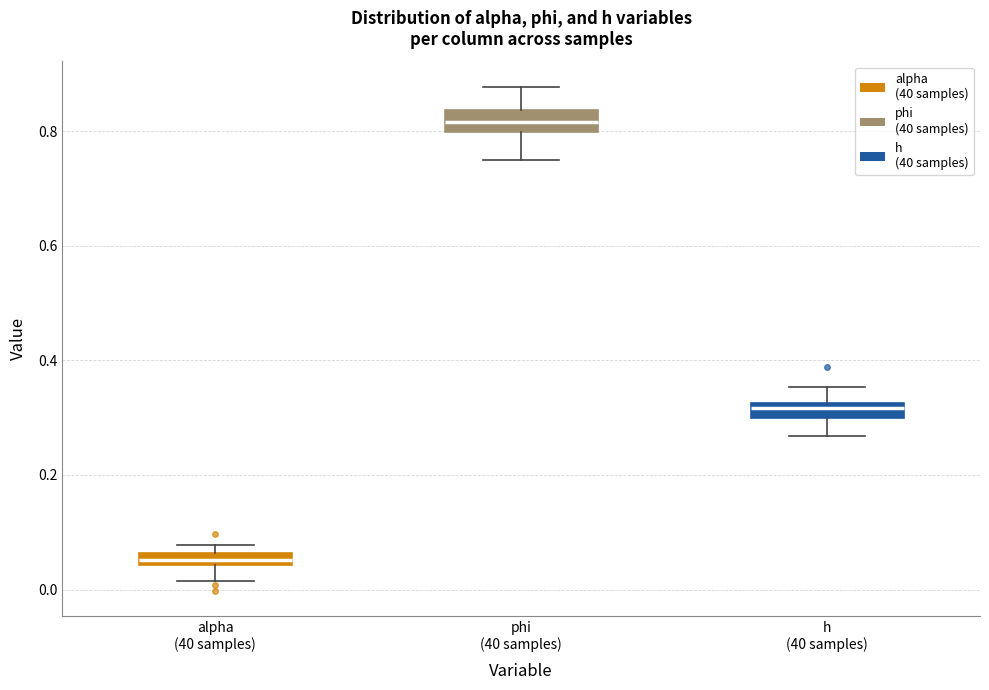

Which box has the highest median line?

phi (40 samples)